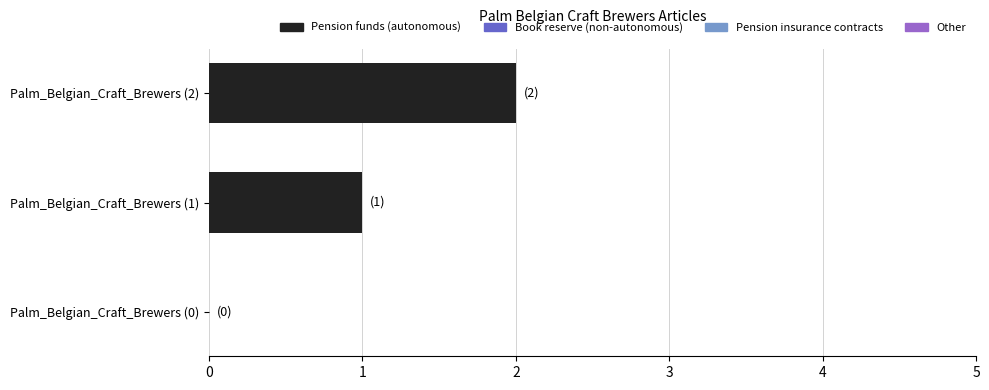

Is it true that the value at Palm_Belgian_Craft_Brewers (1) is 1?

True